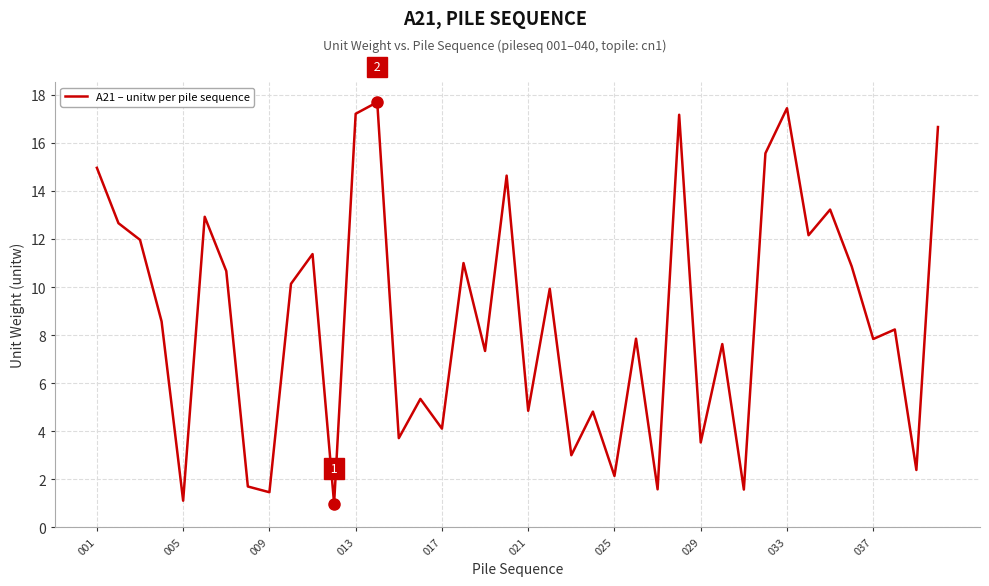

Reading left to right, list all the values displayed in this chart.

15.0	12.7	12.0	8.6	1.1	12.9	10.7	1.7	1.5	10.1	11.4	1.0	17.2	17.7	3.7	5.3	4.1	11.0	7.3	14.6	4.8	9.9	3.0	4.8	2.1	7.8	1.6	17.2	3.5	7.6	1.6	15.6	17.4	12.2	13.2	10.9	7.8	8.2	2.4	16.7